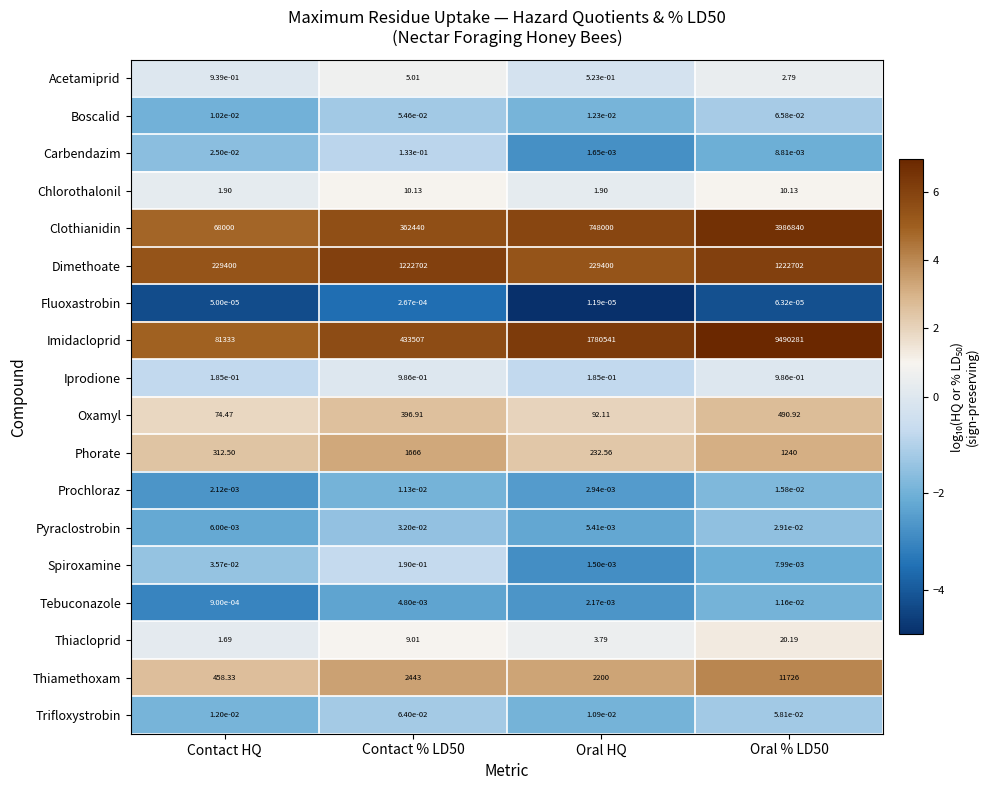

Is the value of Dimethoate at Contact % LD50 greater than the value of Spiroxamine at Oral % LD50?

Yes